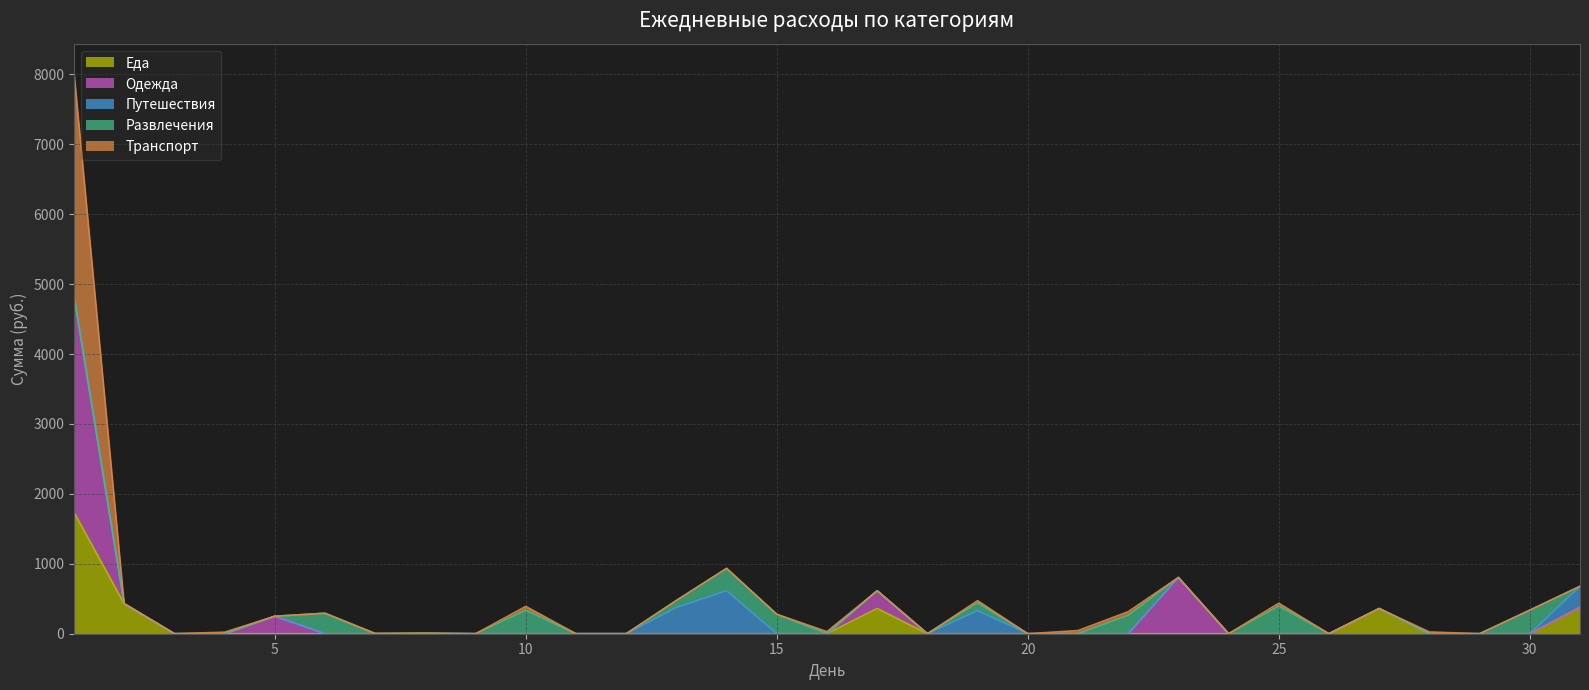

In Одежда, how many points are higher than both neighbors (excluding endpoints)?

4